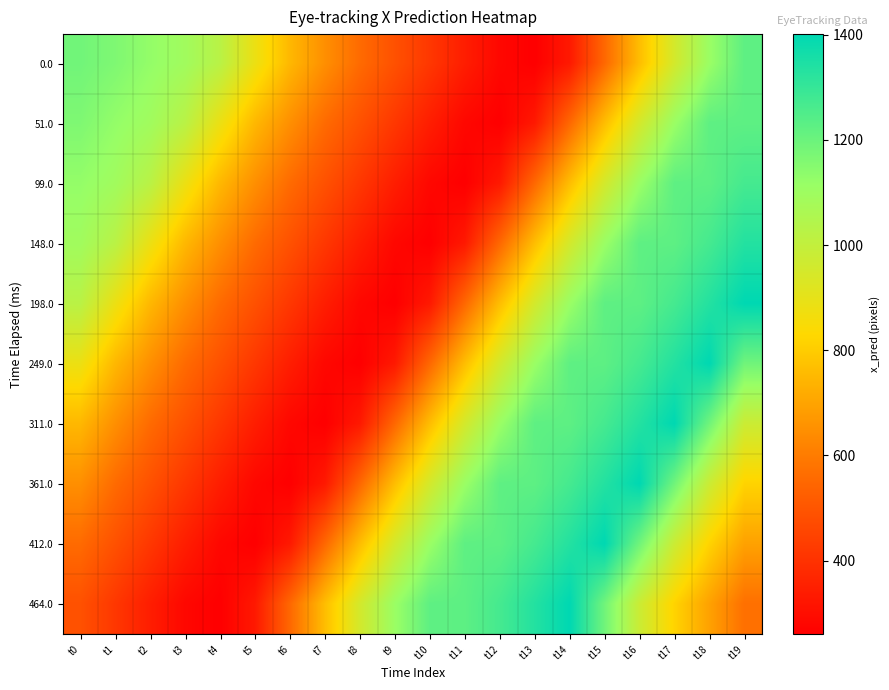

How many categories are shown in the chart?

20